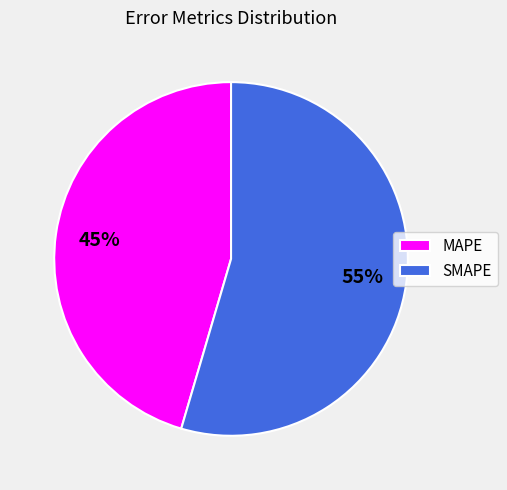

Between SMAPE and MAPE, which is larger?

SMAPE